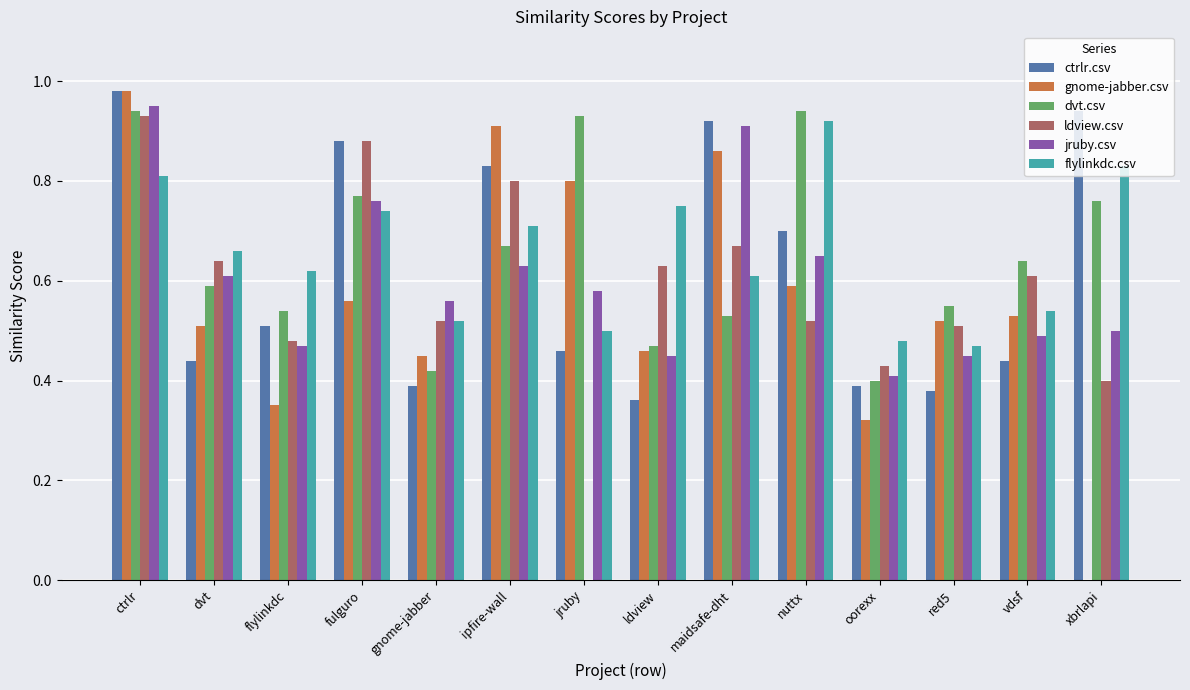

Between maidsafe-dht and nuttx, which series saw the biggest shift?

dvt.csv